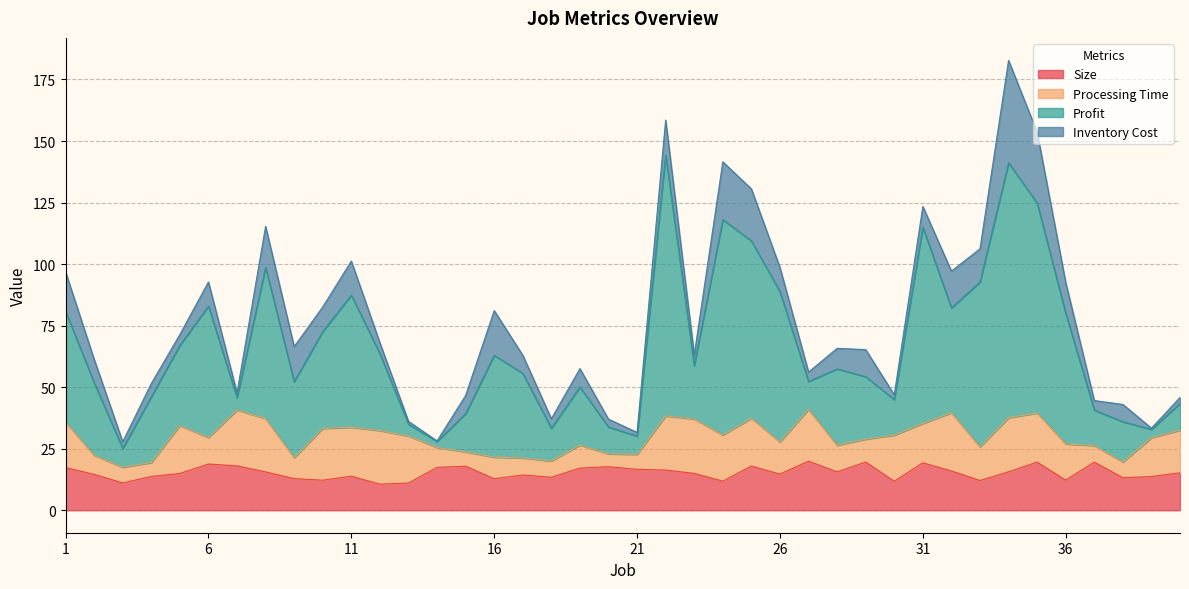

Which has a higher value, 13 or 4?

4